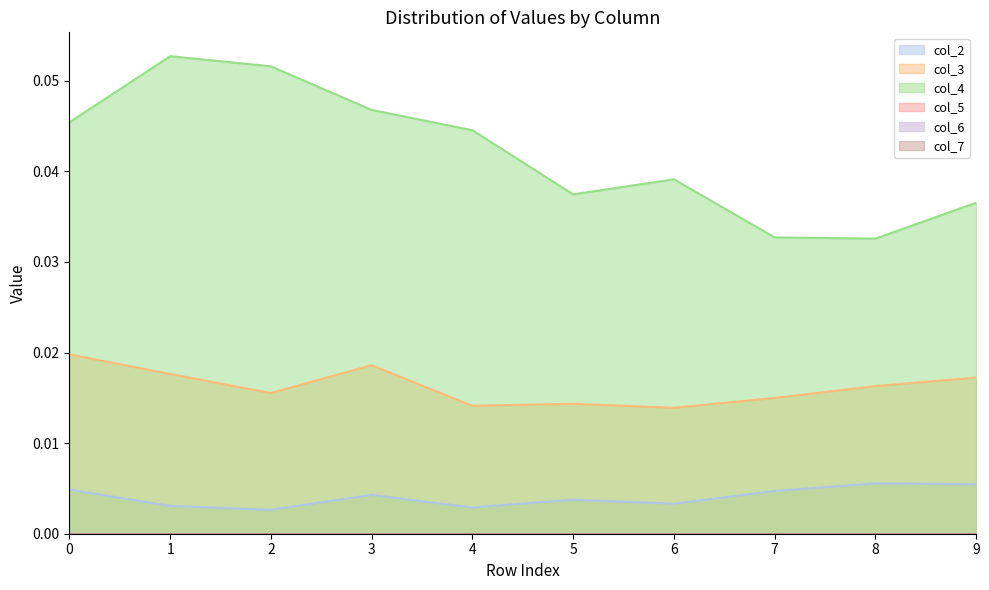

Which series has the widest spread of values?

col_4